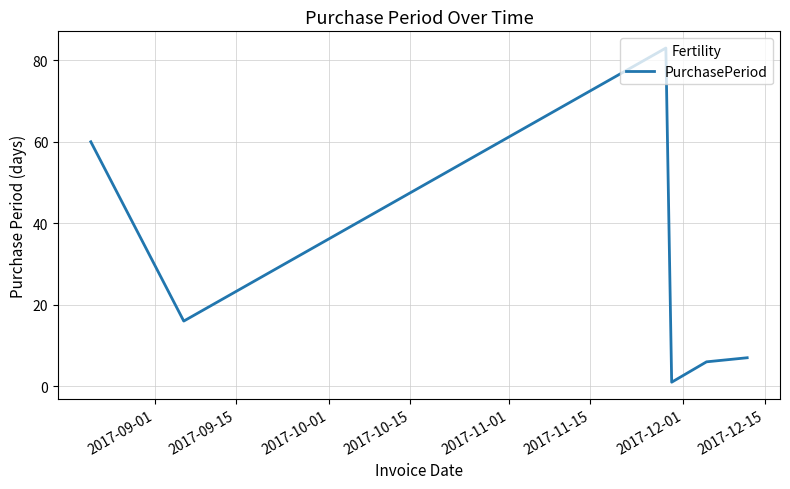

Reading left to right, what are all the values shown in this chart?

60	16	83	1	6	7